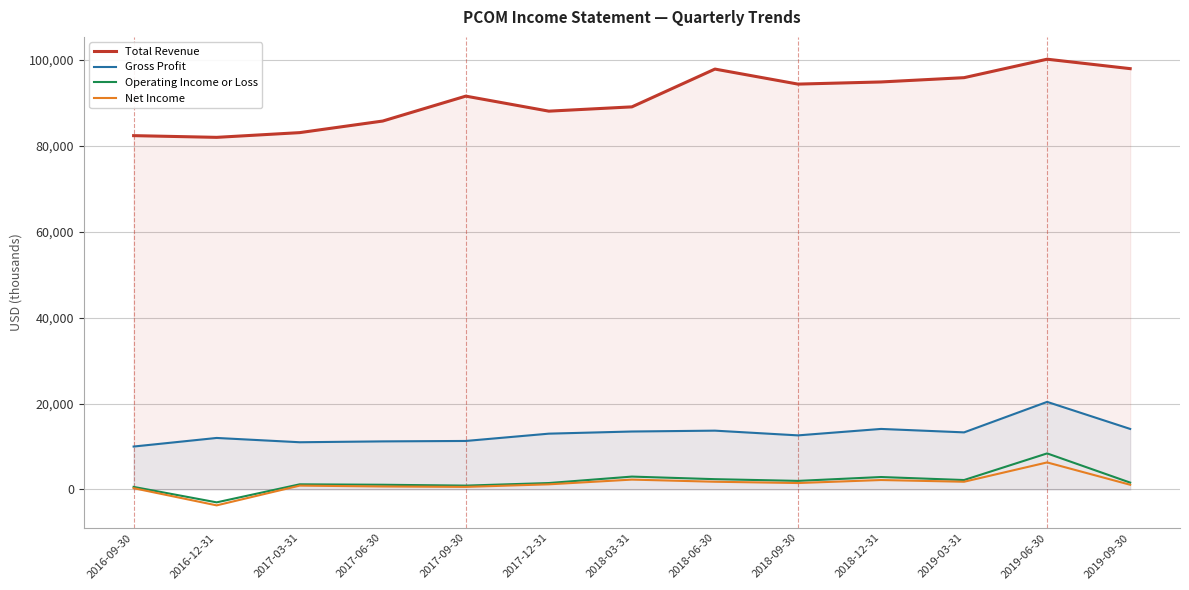

How many values in the Total Revenue series are below 91600?

6